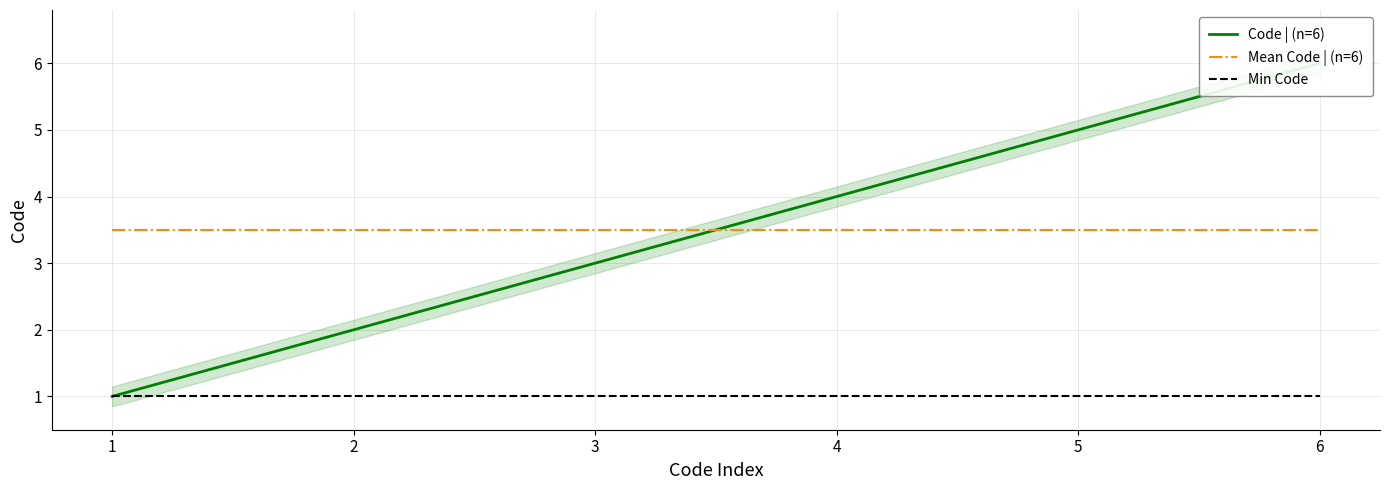

List the series in order of their peak value, highest first.

Code | (n=6), Mean Code | (n=6), Min Code